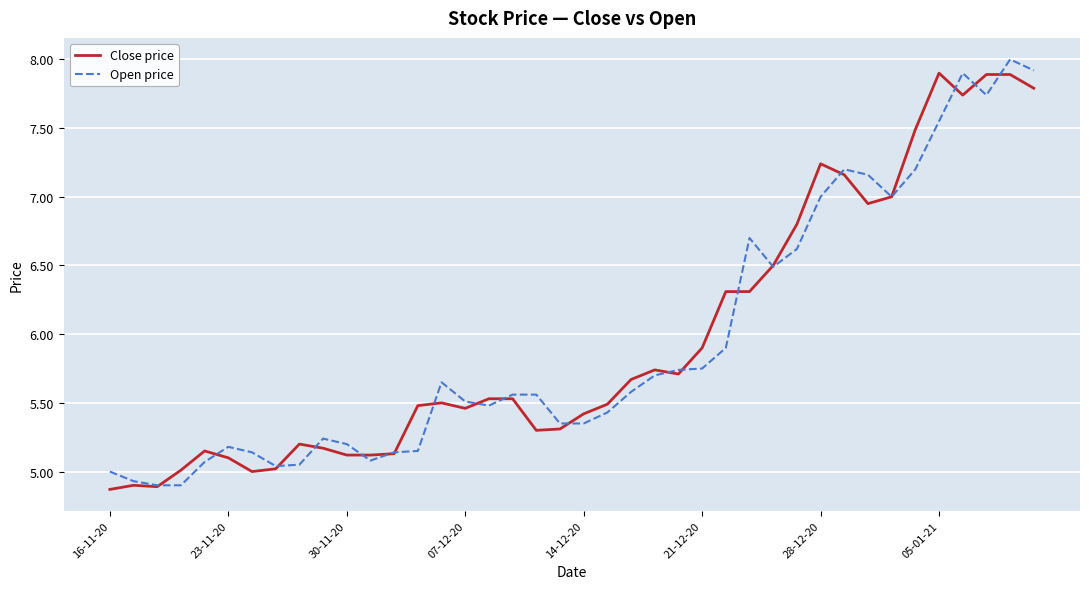

True or false: Close price and Open price intersect in this chart.

True